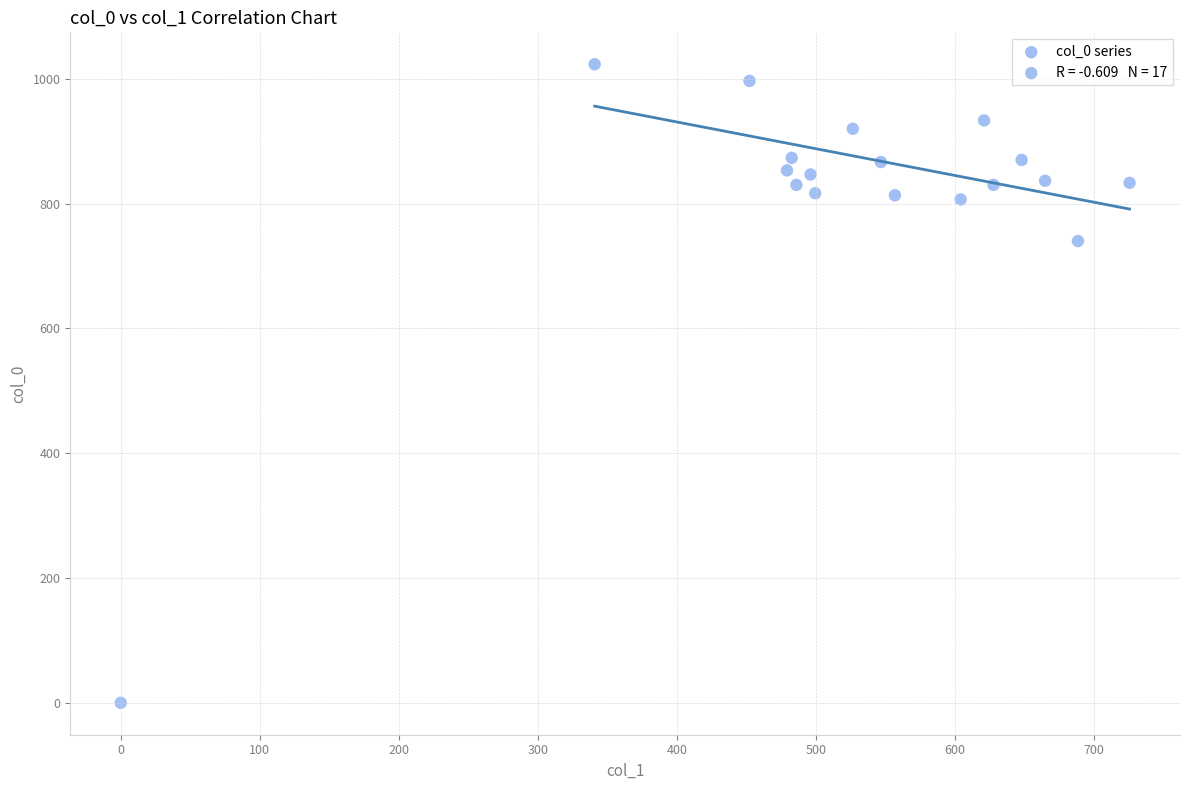

What is the range of X values (max minus min)?

725.6